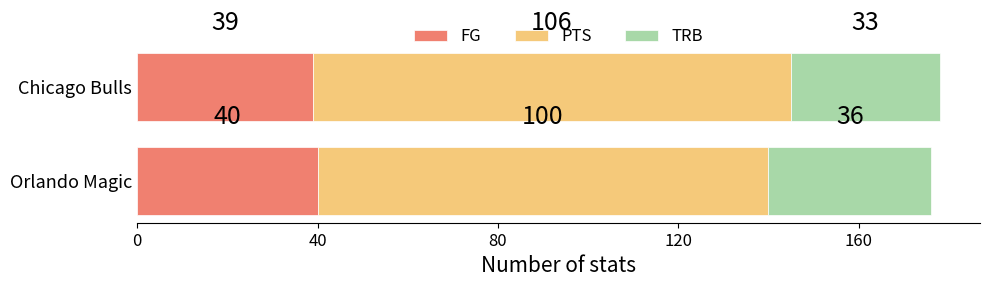

Does the chart contain stacked bars?

No